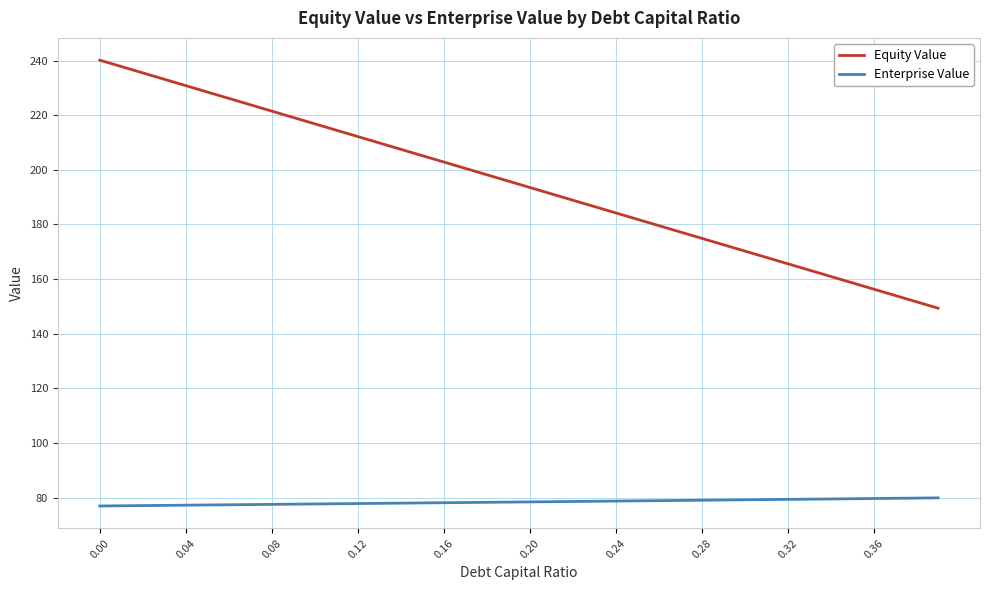

What is the highest value of the Equity Value series?

240.1